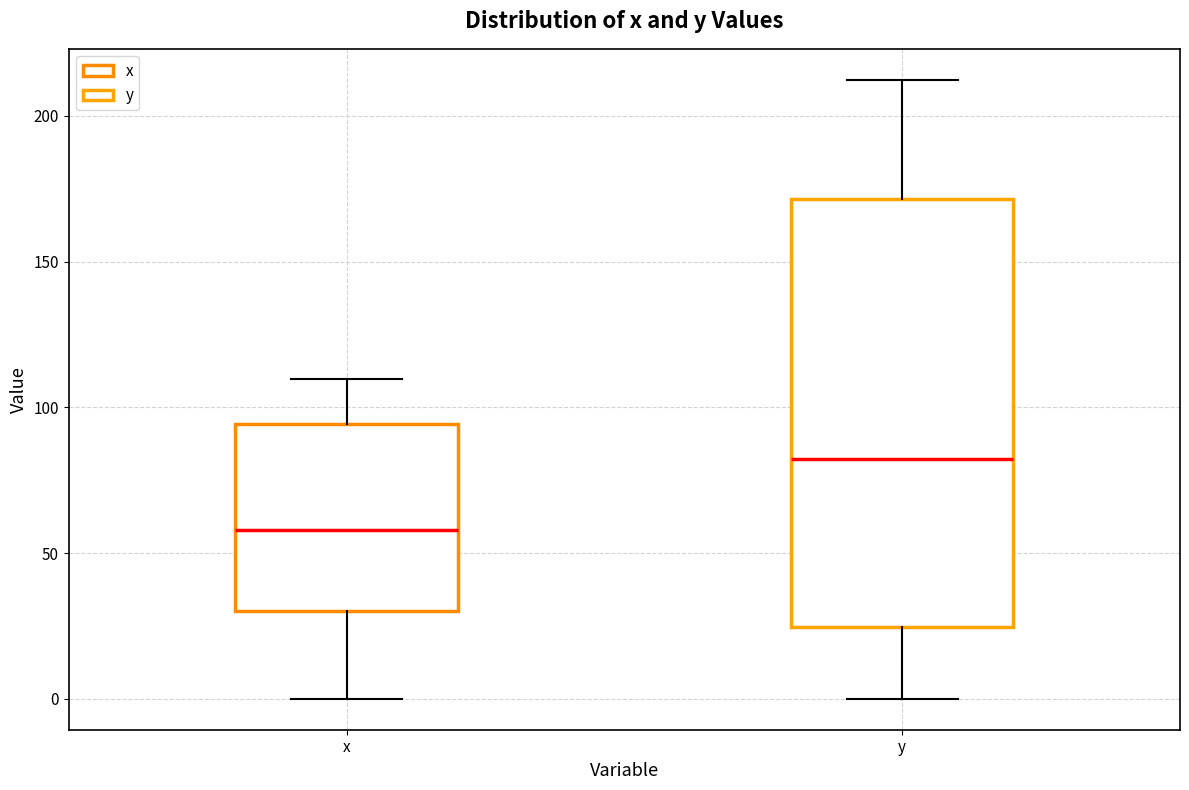

Which box's median line is the highest?

y